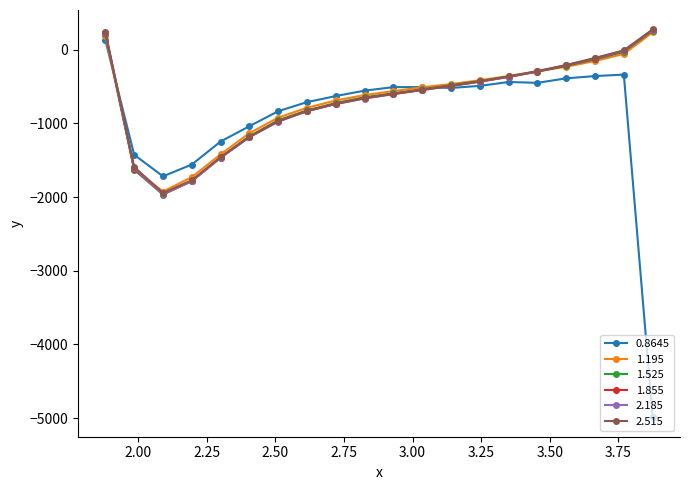

Does the chart have visible grid lines?

No